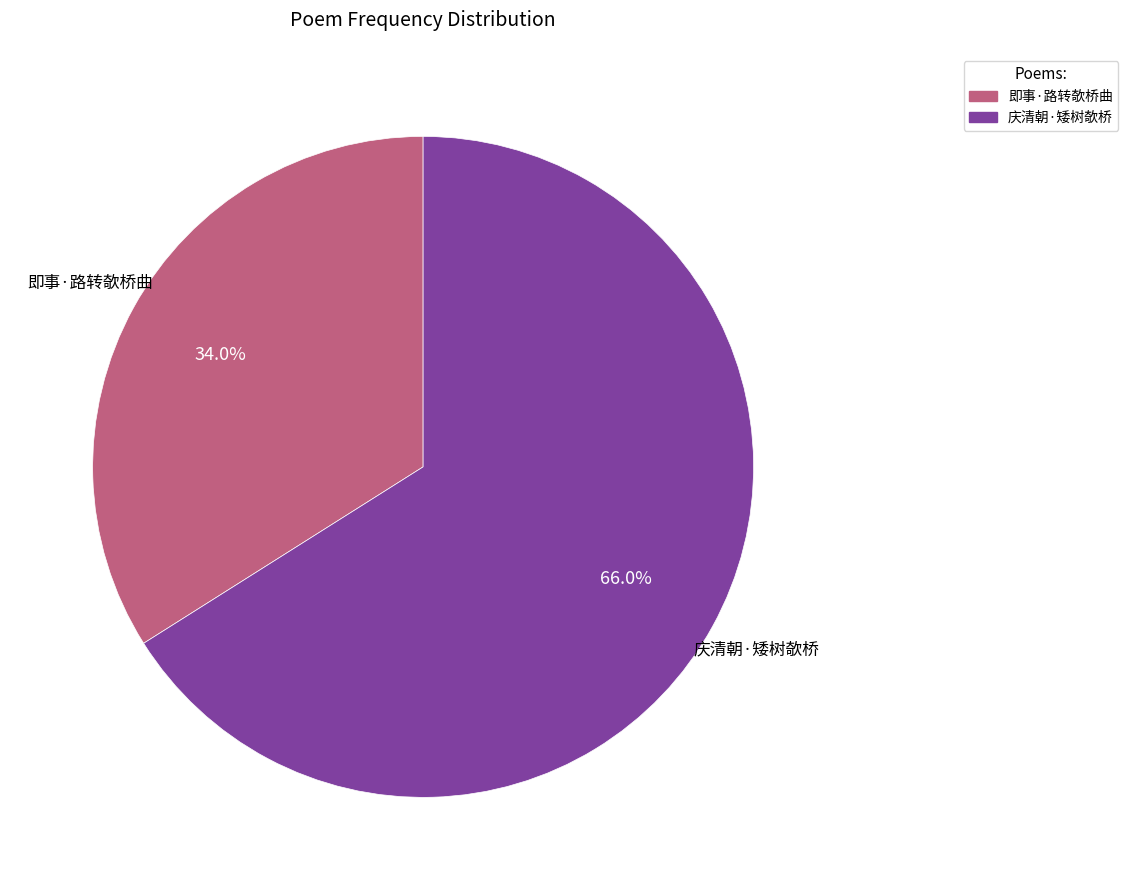

Count the number of slices in the pie.

2